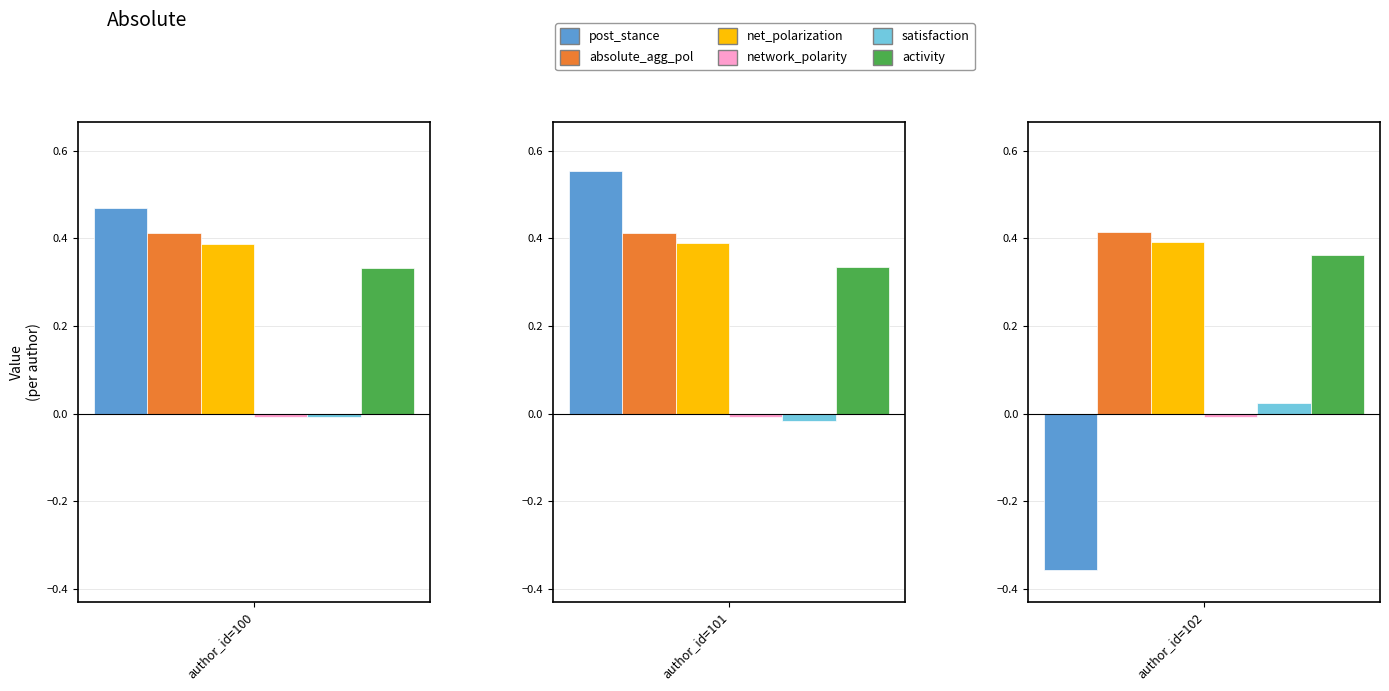

How many values in satisfaction are above zero?

1